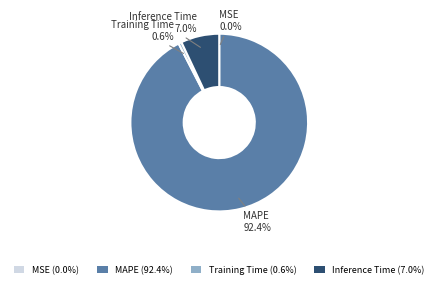

Does MAPE (92.4%) represent more than half of the total?

Yes